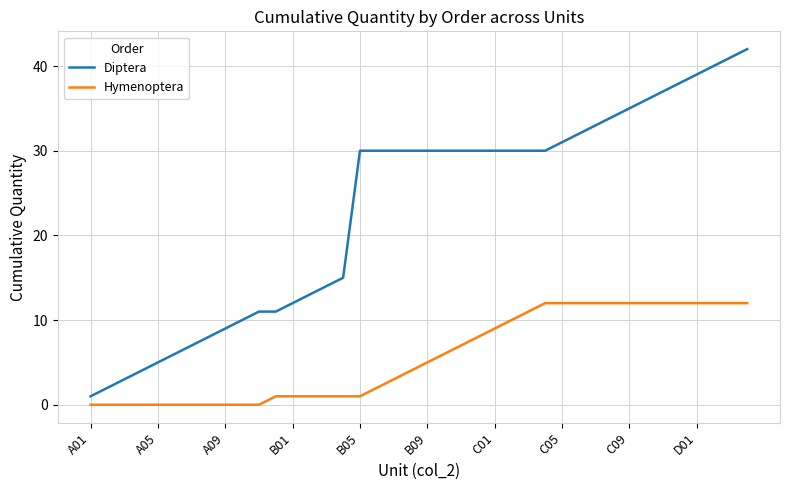

Rank the series by their average value, from lowest to highest.

Hymenoptera, Diptera